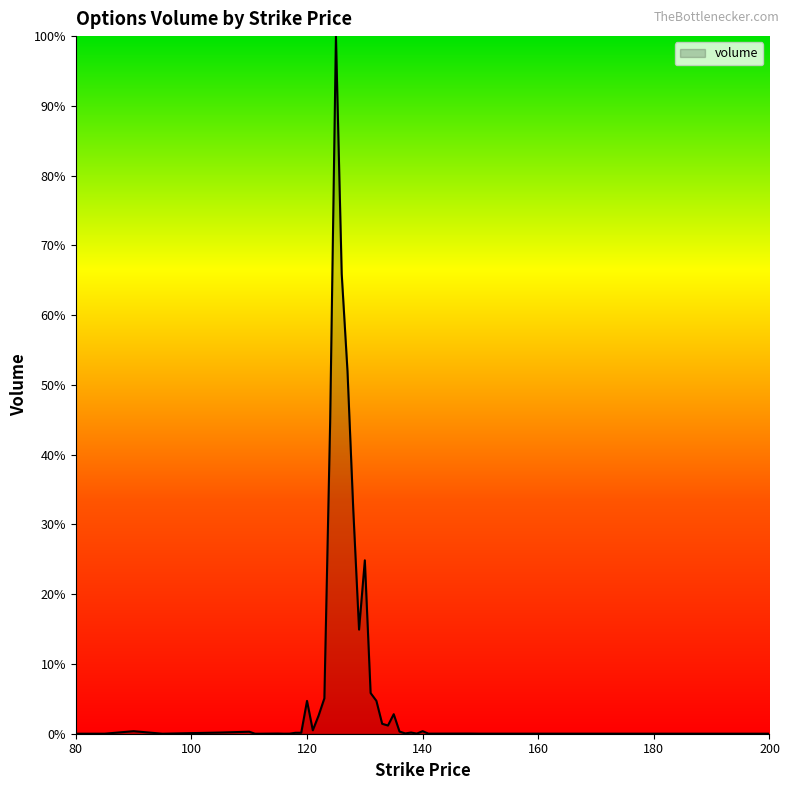

List the labels in order of value, largest first.

125, 126, 127, 124, 128, 130, 129, 131, 123, 132, 120, 135, 122, 133, 134, 121, 140, 90, 136, 110, 138, 105, 118, 119, 137, 115, 148, 139, 141, 113, 117, 150, 160, 85, 116, 200, 80, 95, 111, 112